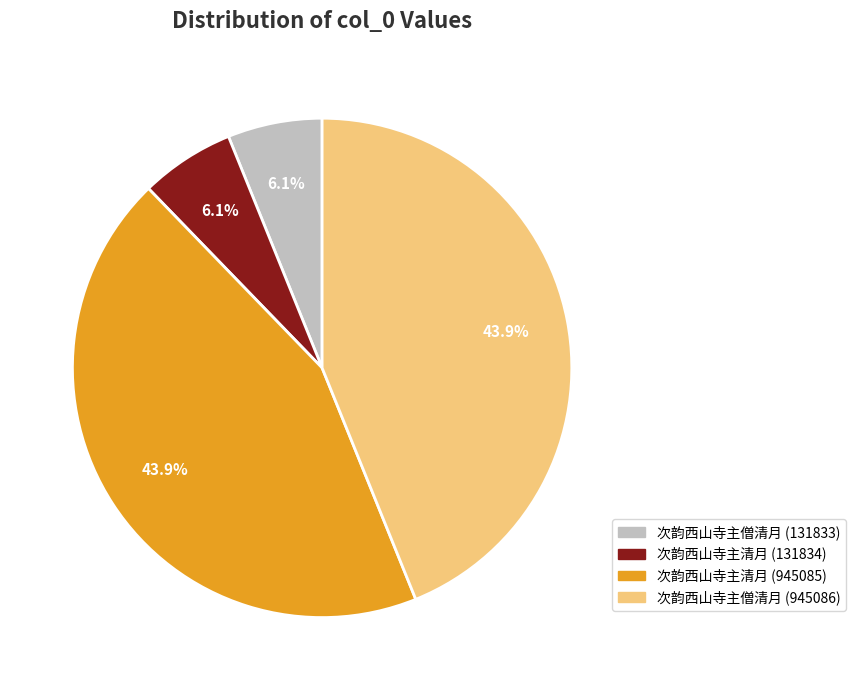

To the nearest percent, what is the combined percentage of 次韵西山寺主僧清月 (945086) and 次韵西山寺主清月 (945085)?

88%